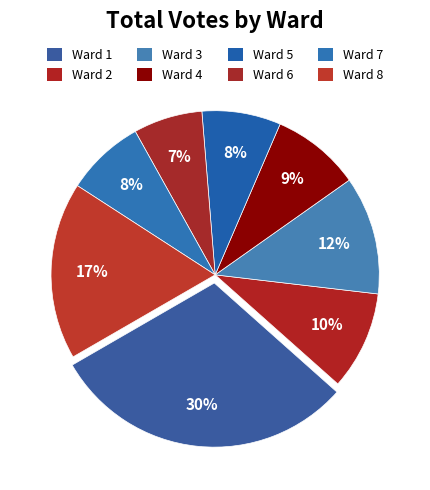

To the nearest percent, what portion does Ward 8 represent?

17%